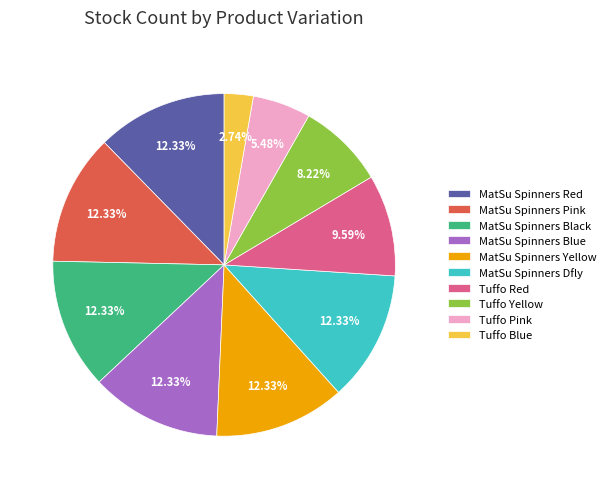

To the nearest percent, what portion does MatSu Spinners Red represent?

12%